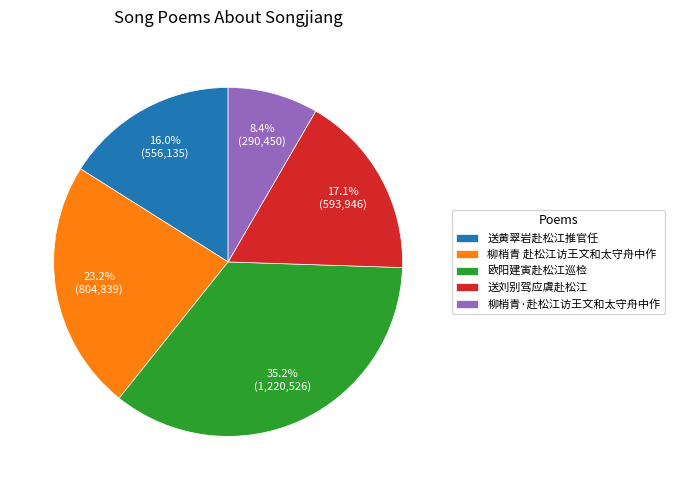

What percentage is the 送黄翠岩赴松江推官任 slice, to the nearest percent?

16%